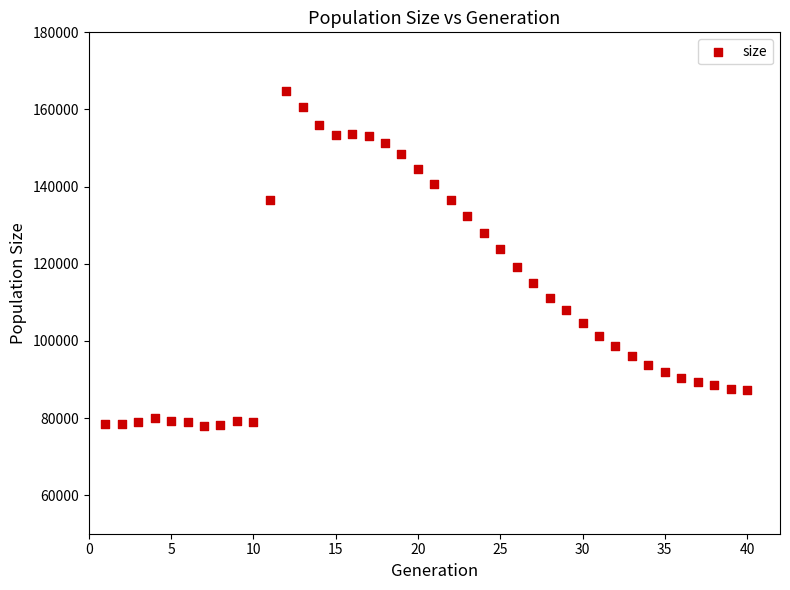

What is the range of X values (max minus min)?

39